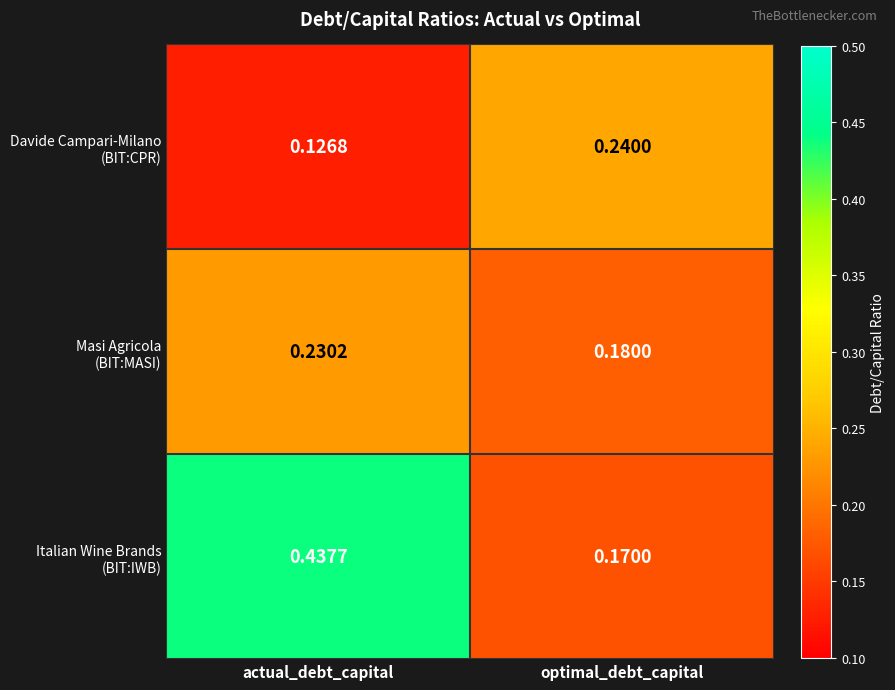

Which label corresponds to the smallest value in the chart?

actual_debt_capital